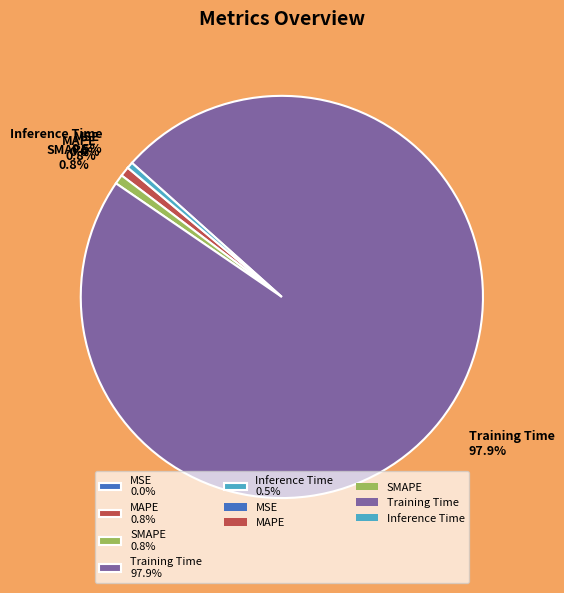

Is there any slice that represents more than half of the pie?

Yes